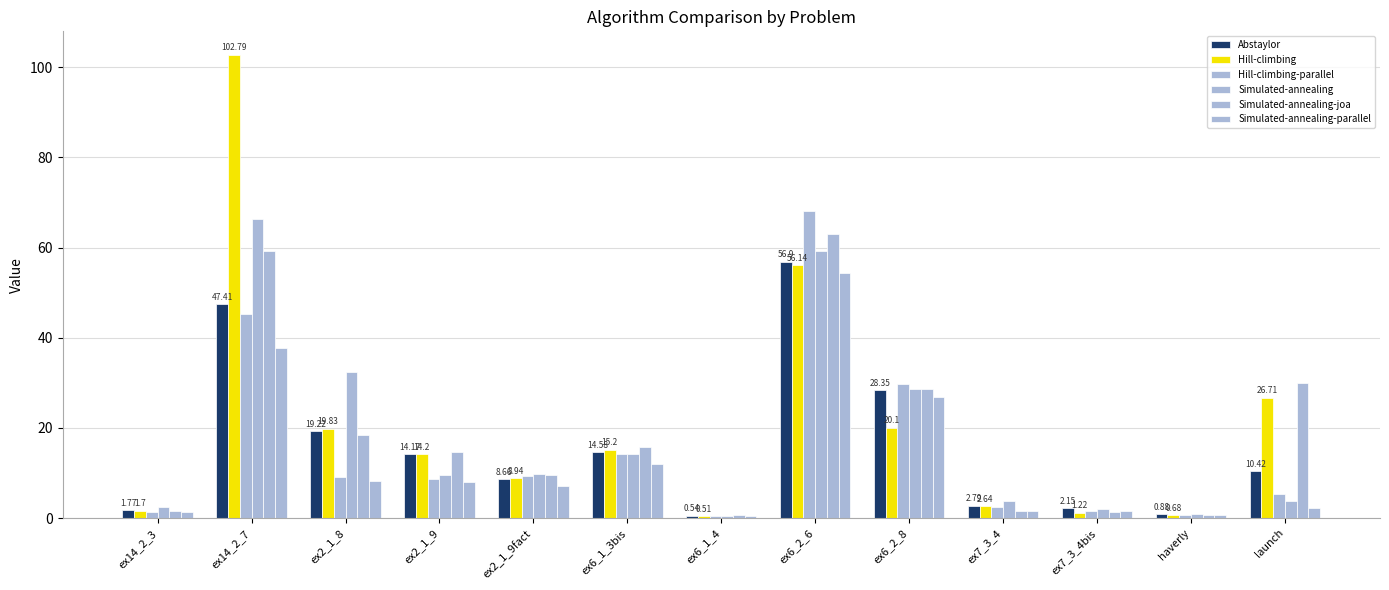

Reading left to right, list all the values displayed in this chart.

Abstaylor: ex14_2_3=1.8	ex14_2_7=47.4	ex2_1_8=19.2	ex2_1_9=14.2	ex2_1_9fact=8.7	ex6_1_3bis=14.6	ex6_1_4=0.5	ex6_2_6=56.9	ex6_2_8=28.4	ex7_3_4=2.8	ex7_3_4bis=2.1	haverly=0.9	launch=10.4
Hill-climbing: ex14_2_3=1.7	ex14_2_7=102.8	ex2_1_8=19.8	ex2_1_9=14.2	ex2_1_9fact=8.9	ex6_1_3bis=15.2	ex6_1_4=0.5	ex6_2_6=56.1	ex6_2_8=20.1	ex7_3_4=2.6	ex7_3_4bis=1.2	haverly=0.7	launch=26.7
Hill-climbing-parallel: ex14_2_3=1.5	ex14_2_7=45.2	ex2_1_8=9.1	ex2_1_9=8.8	ex2_1_9fact=9.2	ex6_1_3bis=14.1	ex6_1_4=0.5	ex6_2_6=68.1	ex6_2_8=29.8	ex7_3_4=2.4	ex7_3_4bis=1.6	haverly=0.7	launch=5.4
Simulated-annealing: ex14_2_3=2.4	ex14_2_7=66.3	ex2_1_8=32.3	ex2_1_9=9.7	ex2_1_9fact=9.9	ex6_1_3bis=14.3	ex6_1_4=0.5	ex6_2_6=59.2	ex6_2_8=28.6	ex7_3_4=3.9	ex7_3_4bis=2.1	haverly=0.9	launch=3.9
Simulated-annealing-joa: ex14_2_3=1.6	ex14_2_7=59.3	ex2_1_8=18.5	ex2_1_9=14.6	ex2_1_9fact=9.6	ex6_1_3bis=15.7	ex6_1_4=0.6	ex6_2_6=63.0	ex6_2_8=28.6	ex7_3_4=1.7	ex7_3_4bis=1.4	haverly=0.7	launch=30.0
Simulated-annealing-parallel: ex14_2_3=1.4	ex14_2_7=37.8	ex2_1_8=8.3	ex2_1_9=8.1	ex2_1_9fact=7.1	ex6_1_3bis=12.0	ex6_1_4=0.4	ex6_2_6=54.4	ex6_2_8=26.9	ex7_3_4=1.5	ex7_3_4bis=1.5	haverly=0.6	launch=2.3